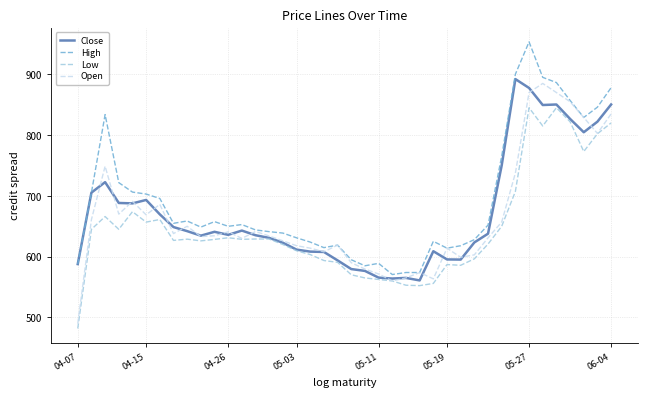

True or false: High and Low cross at least once.

False